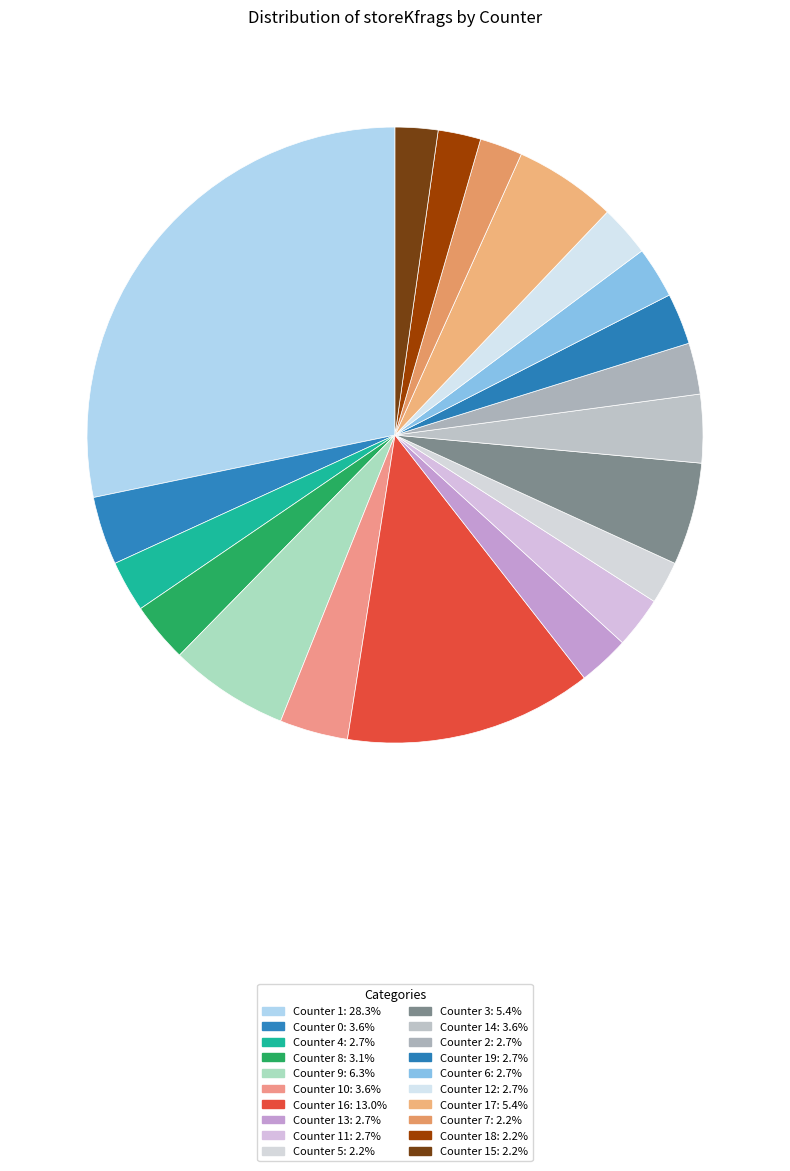

Which category has the smallest portion of the pie?

5